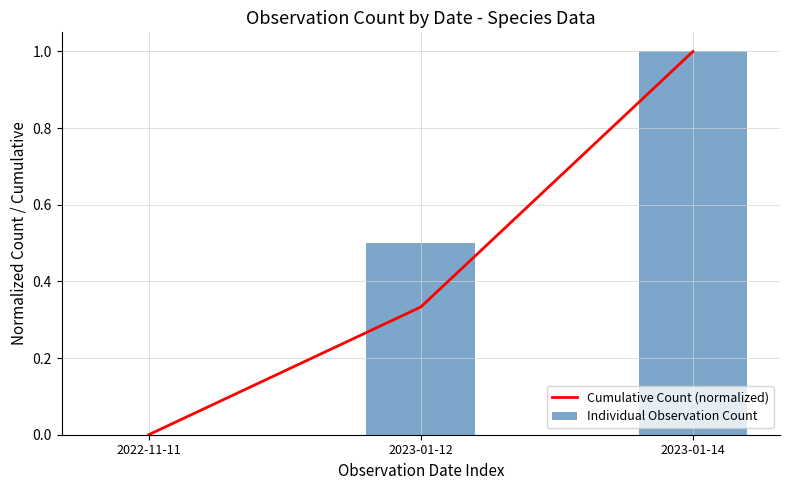

What is the difference between the maximum and minimum values in the Cumulative Count (normalized) series?

1.0